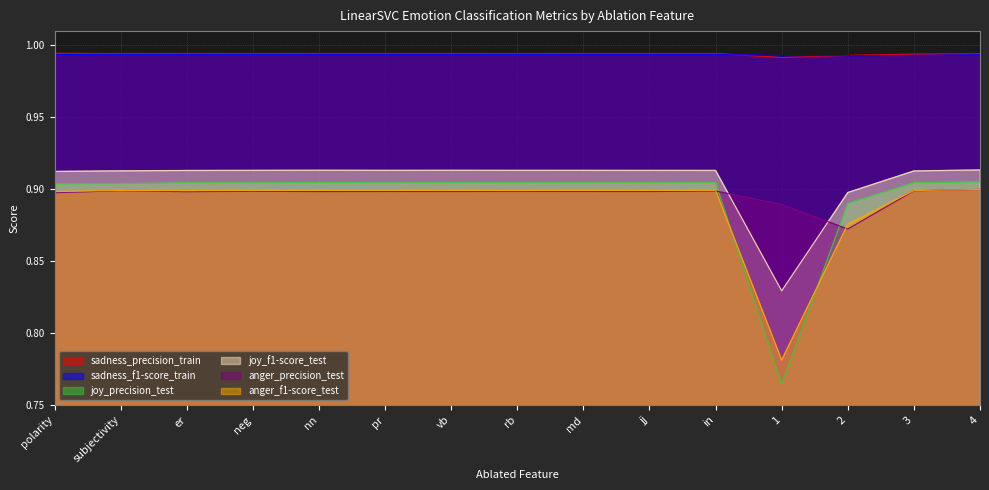

What is the label of the 5th point from the right?

in